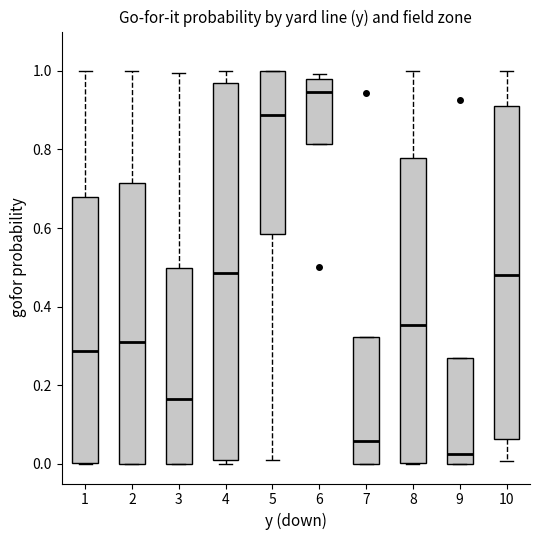

Which box is the tallest, from its lower edge to its upper edge?

4